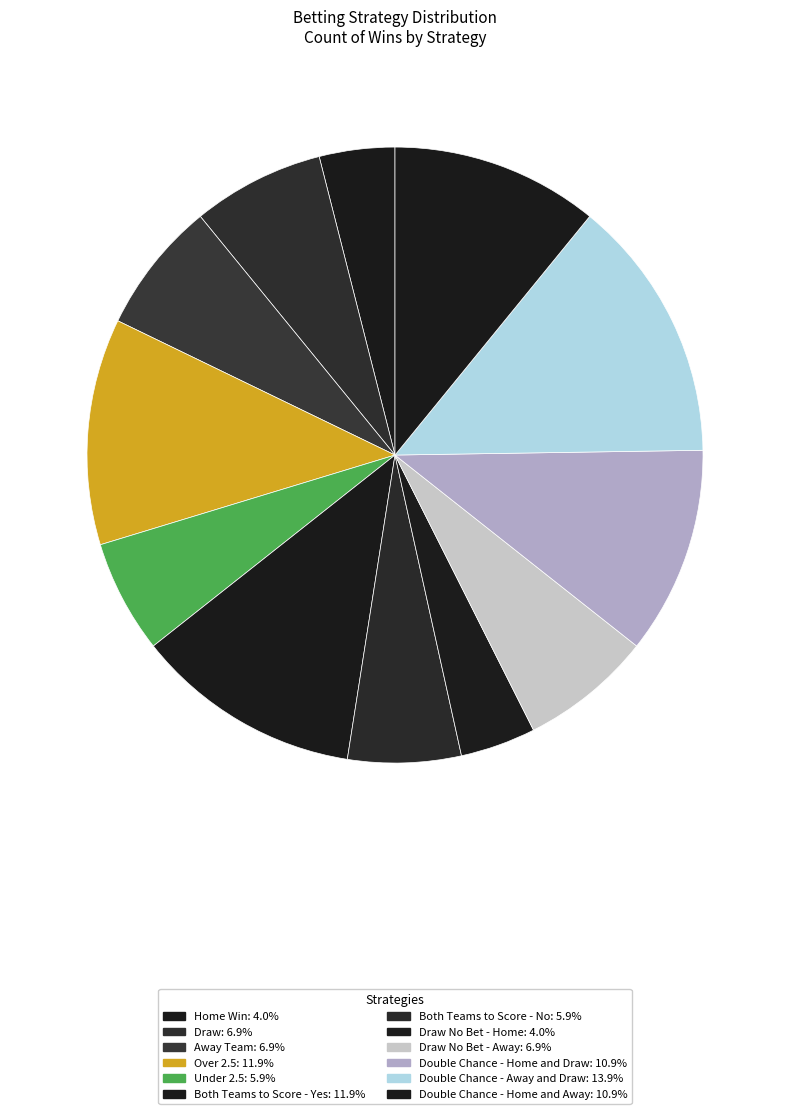

To the nearest percent, what is the average slice percentage?

8%